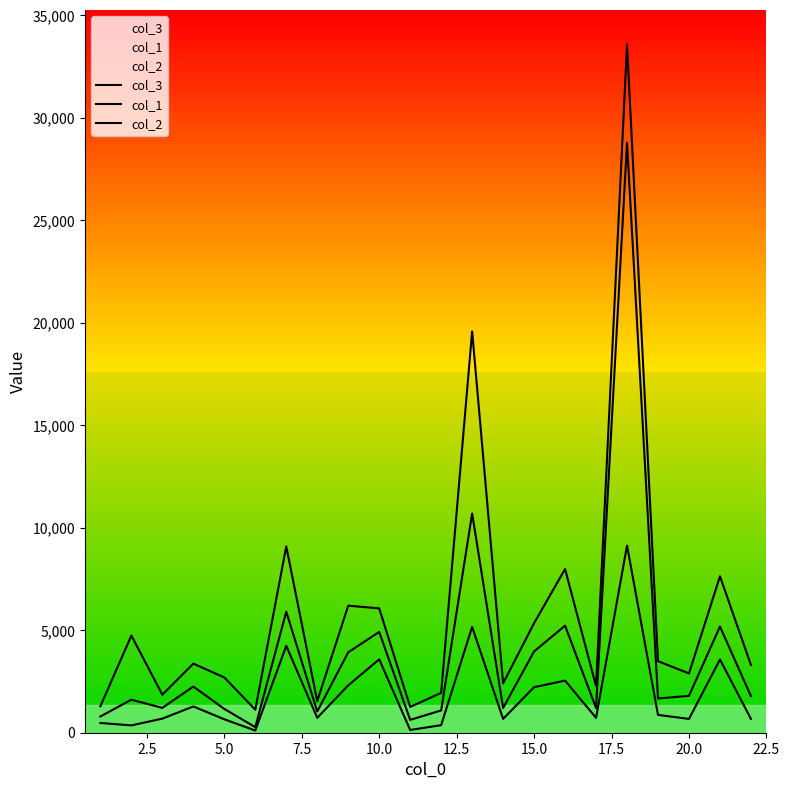

How many lines are shown in the chart?

3